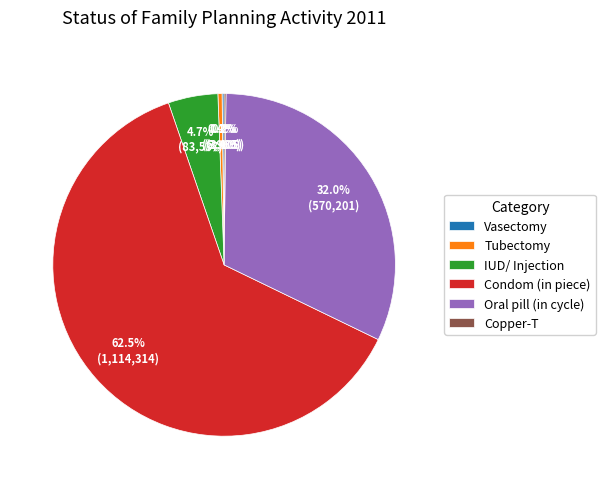

Which slice is the largest?

Condom (in piece)